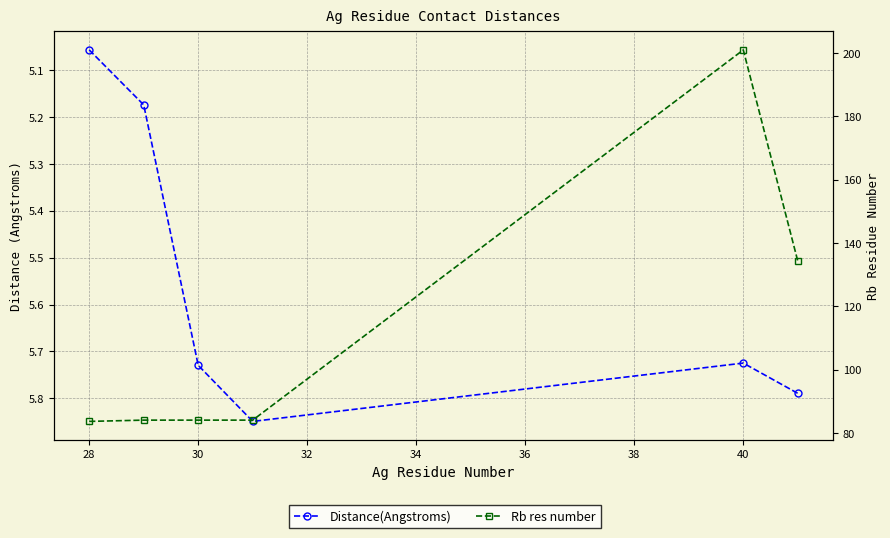

The Rb res number series shows 115.0 at 30. True or false?

False